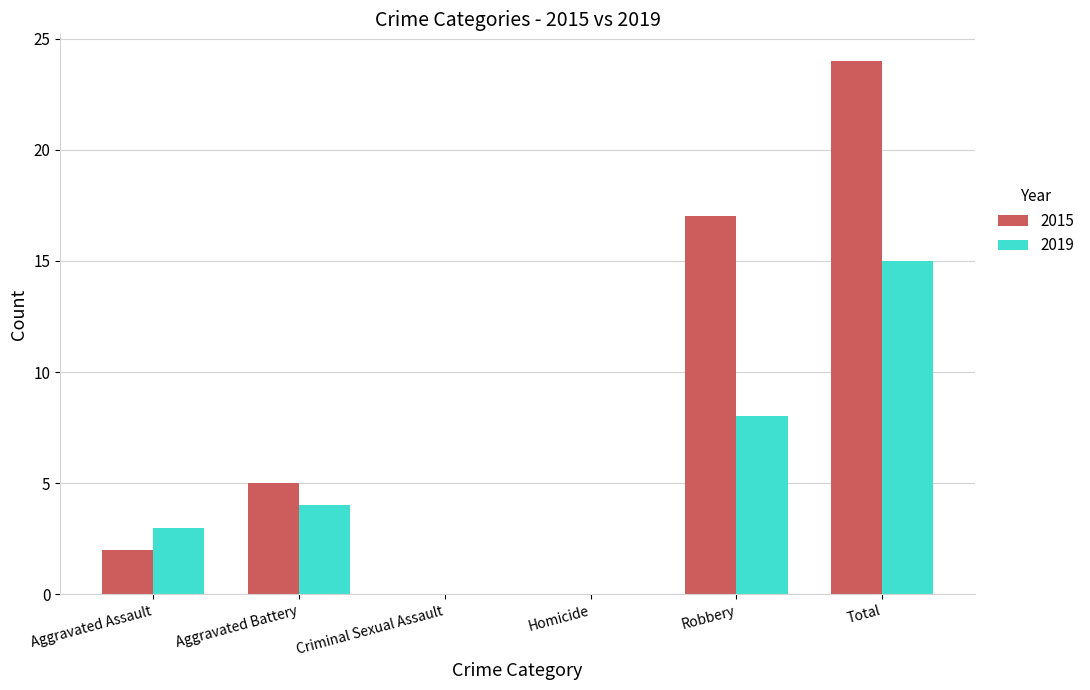

How many groups of bars are there?

6